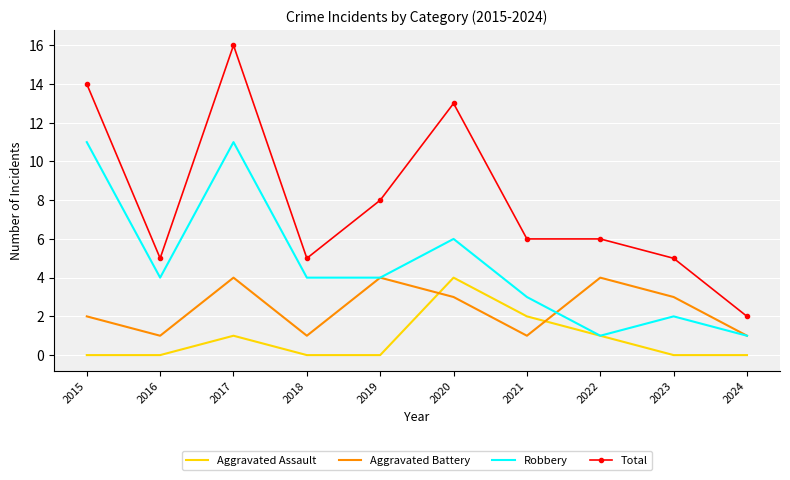

True or false: Total and Aggravated Battery cross at least once.

False